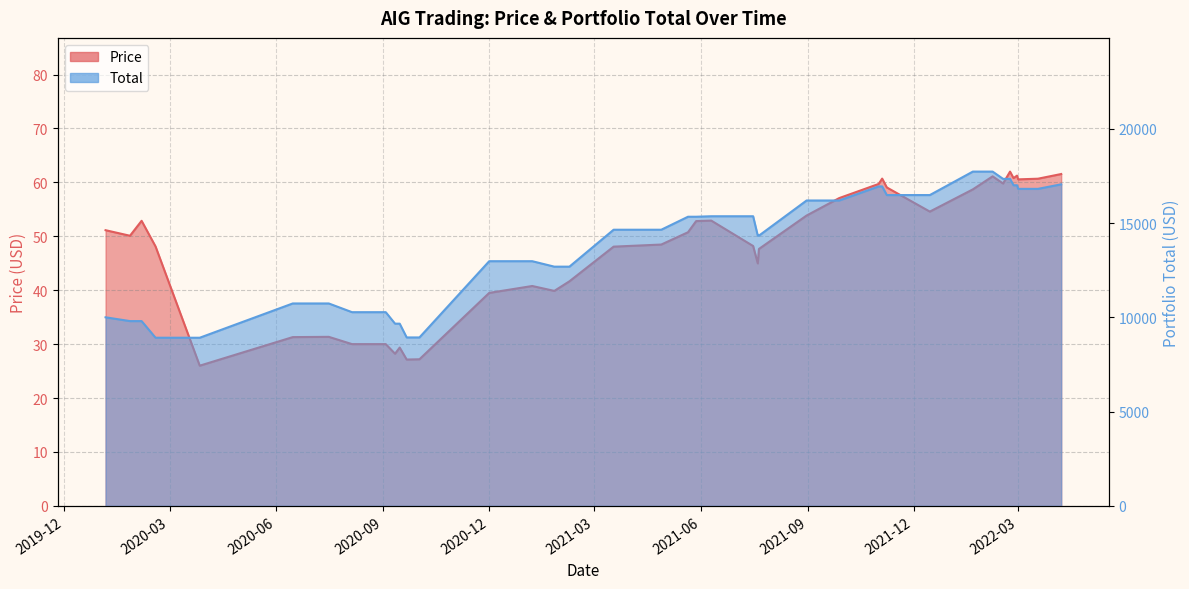

At which category is the sum across all series the highest?

2022-02-07